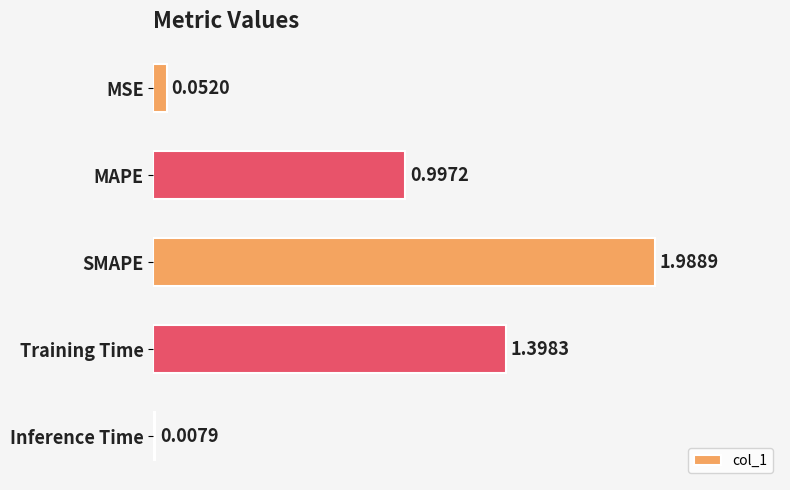

What is the average value?

0.9